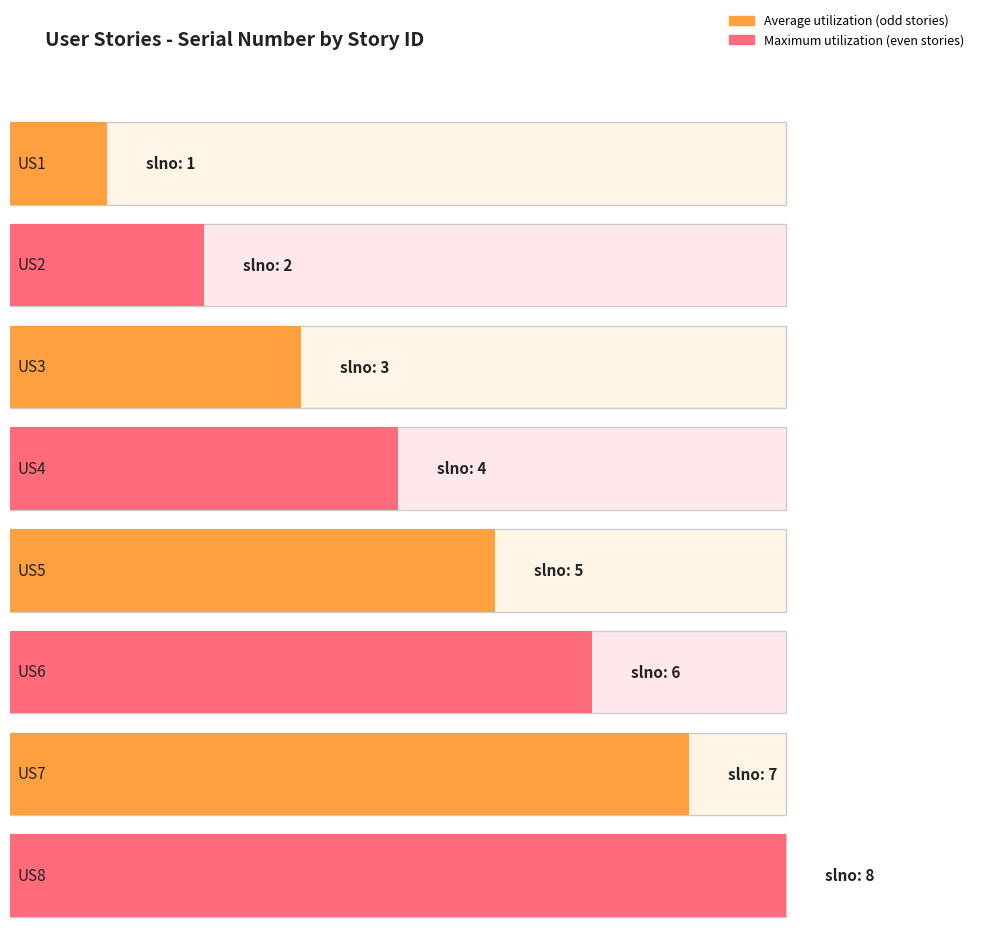

Rank the series at US5 from lowest to highest value.

Average utilization, slno